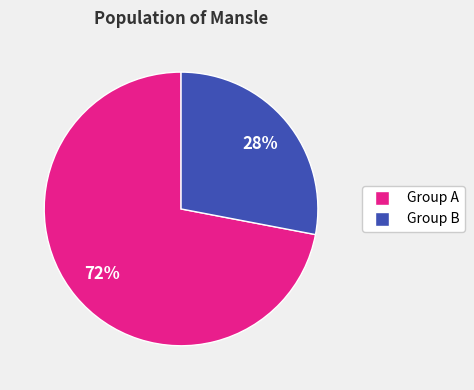

Does any single category account for the majority?

Yes